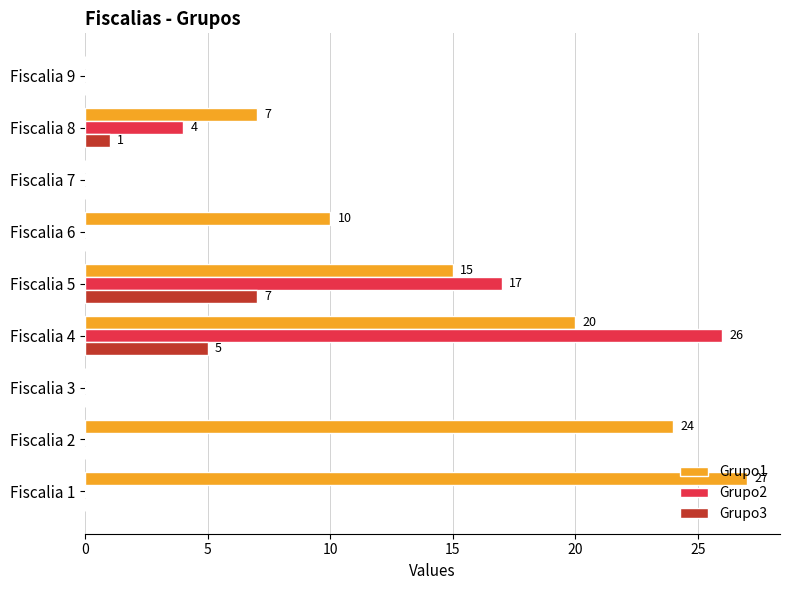

What is the greatest value displayed?

27